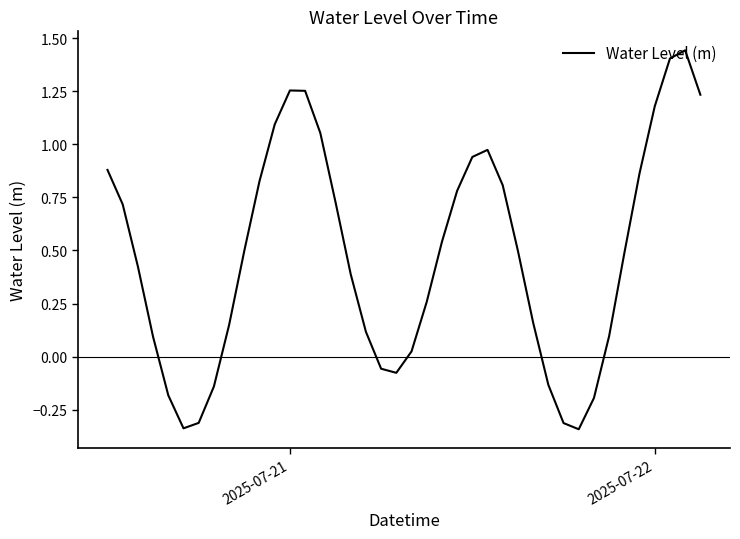

What is the difference between the maximum and minimum values?

1.8